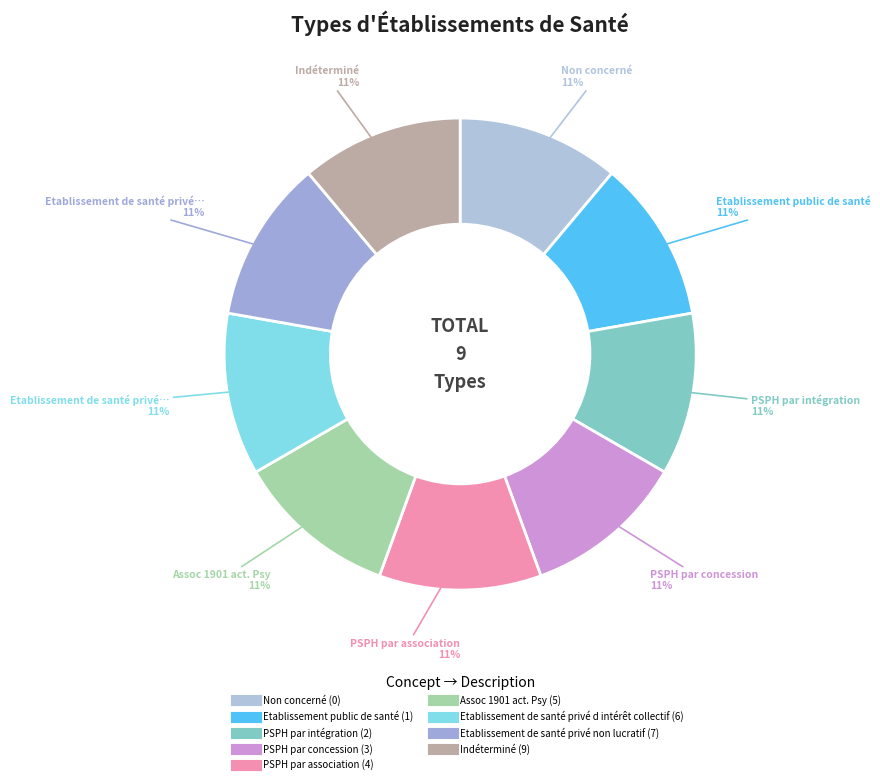

To the nearest percent, what percentage of the pie is PSPH par concession?

11%